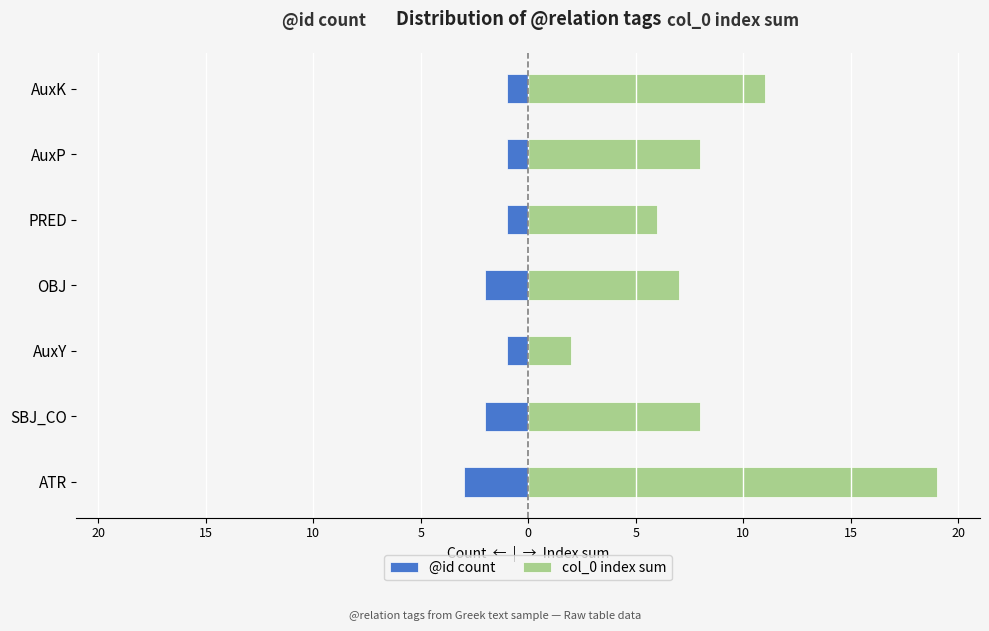

Is it true that @id count equals -1 at 15?

False